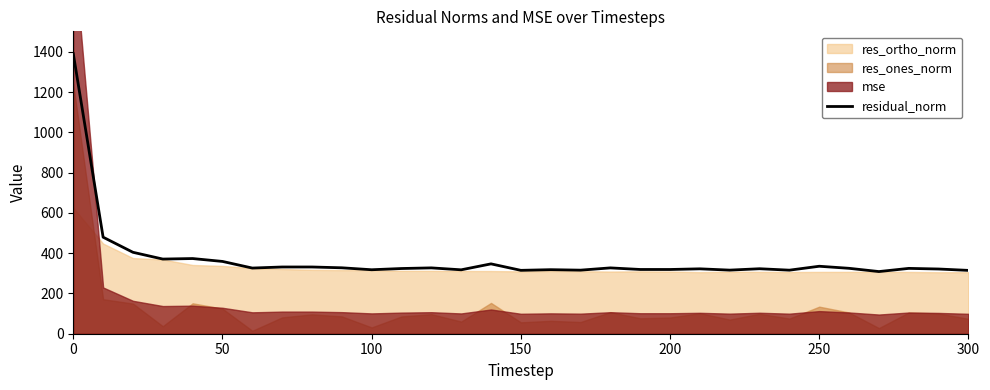

What is the sum of all values?

11442.3